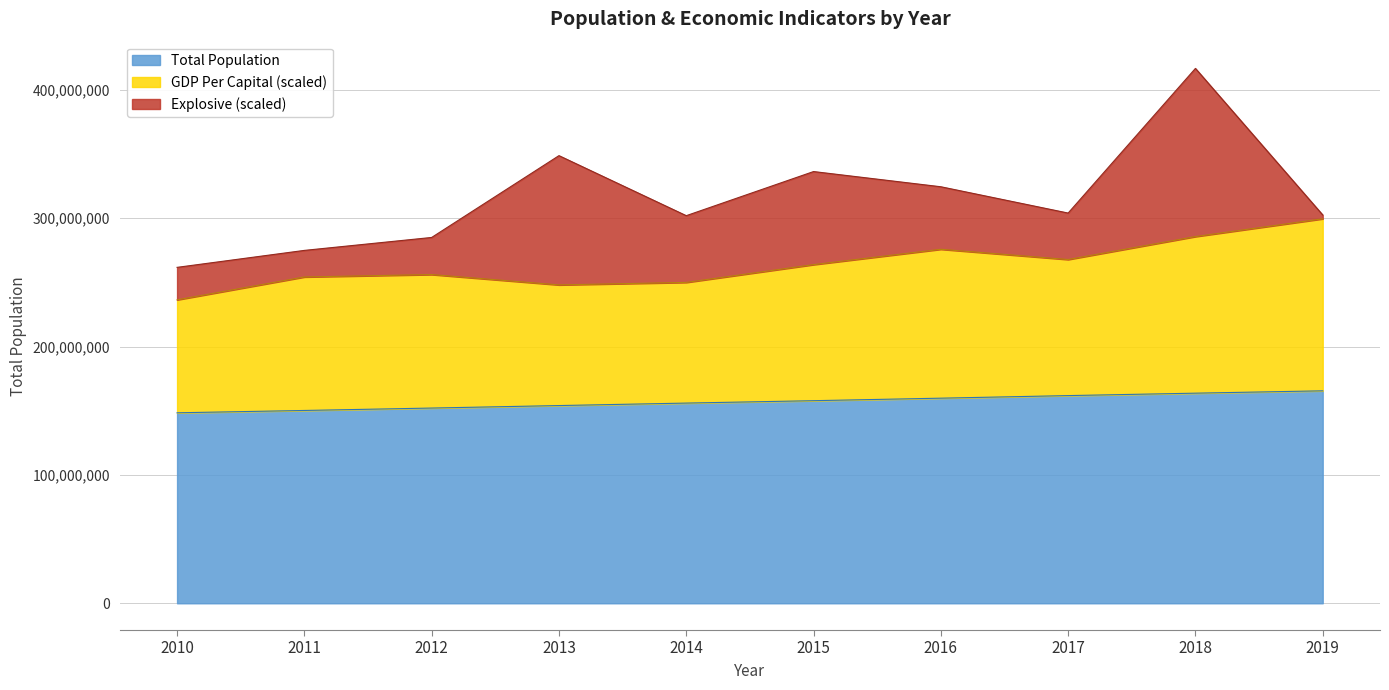

True or false: Total Population has more than 2 interior local peaks.

False